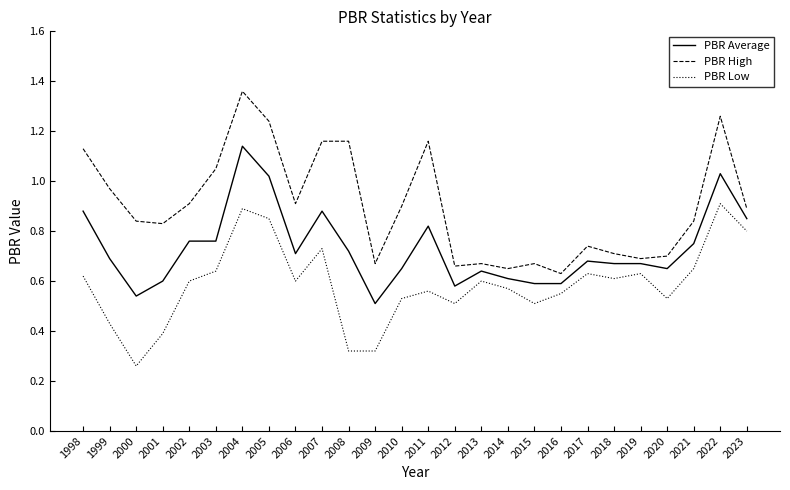

Which series changed the most between 2002 and 2009?

PBR Low